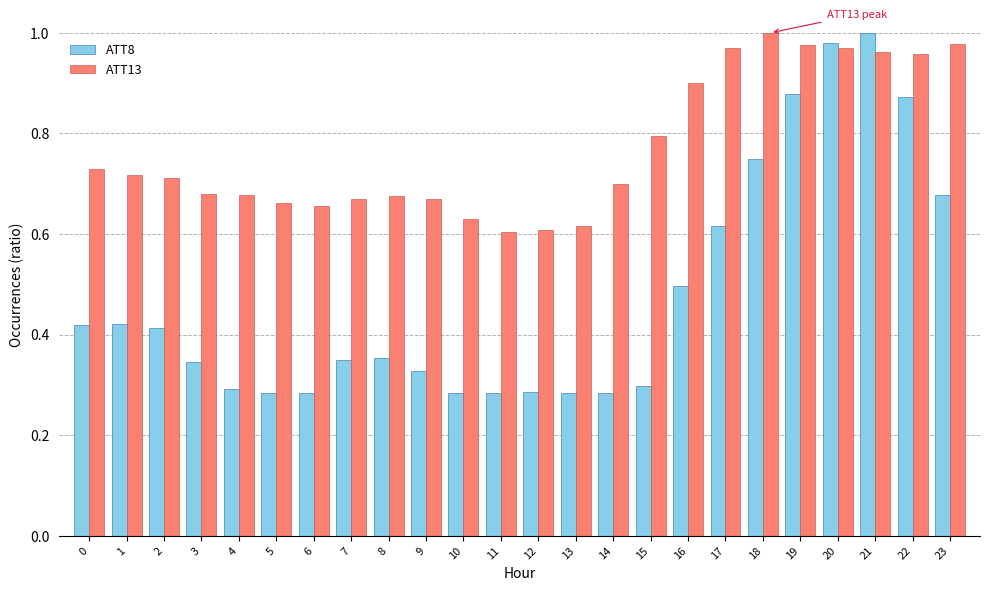

At how many categories does at least one series exceed 0?

24